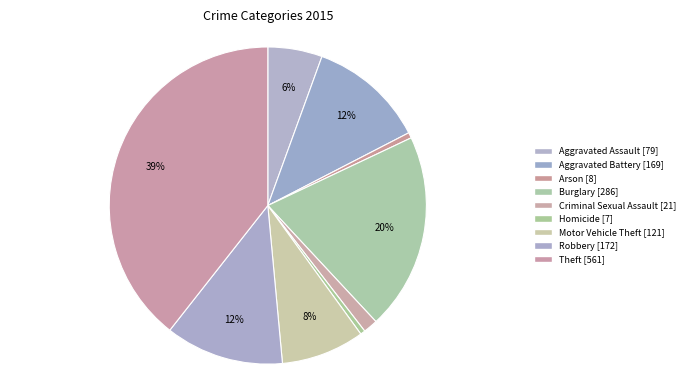

Is there a majority slice in this chart?

No